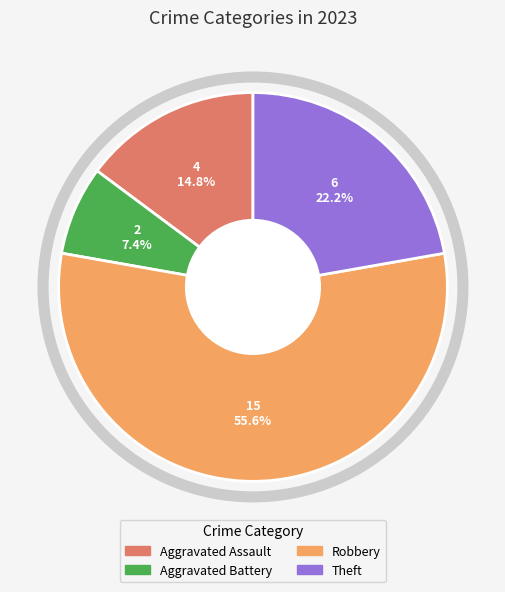

What percentage is the Theft slice, to the nearest percent?

22%